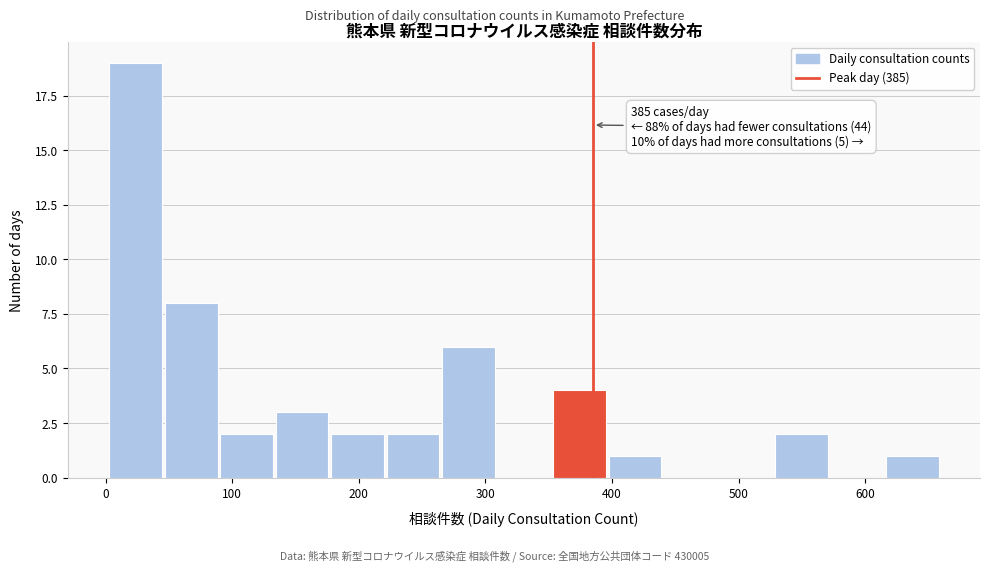

Over which range of the x-axis is the bar tallest?

0 to 50